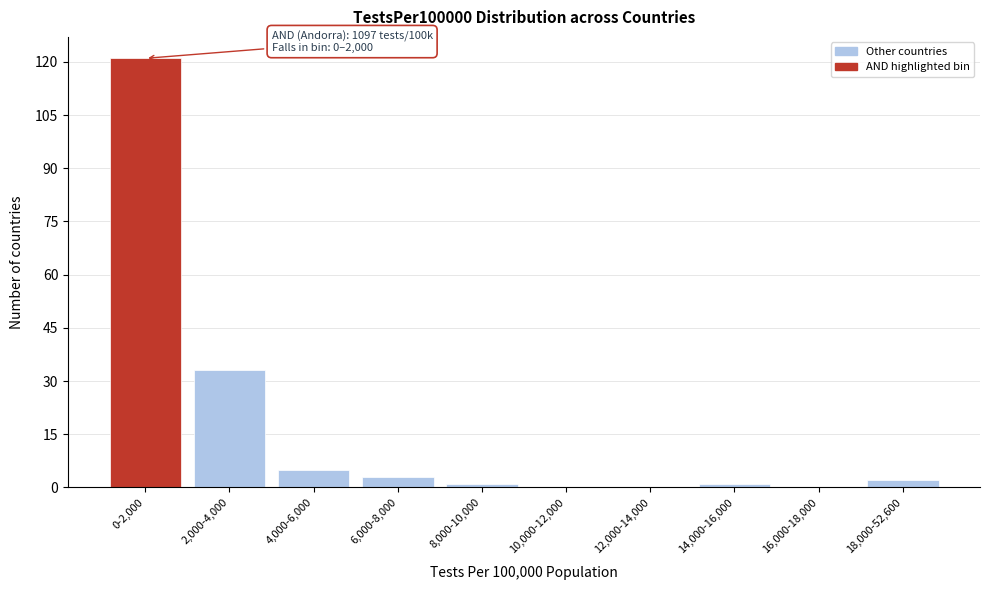

Reading left to right, extract all data points from this chart.

0-2,000=121	2,000-4,000=33	4,000-6,000=5	6,000-8,000=3	8,000-10,000=1	10,000-12,000=0	12,000-14,000=0	14,000-16,000=1	16,000-18,000=0	18,000-52,600=2